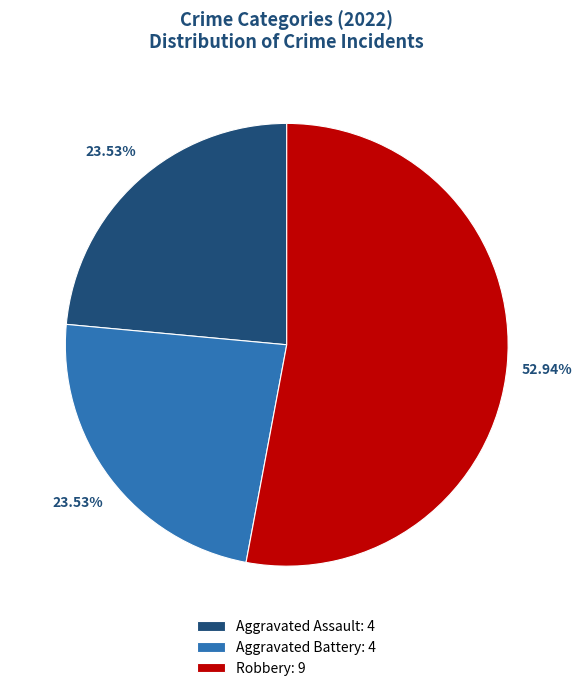

Which category has the biggest portion of the pie?

Robbery: 9